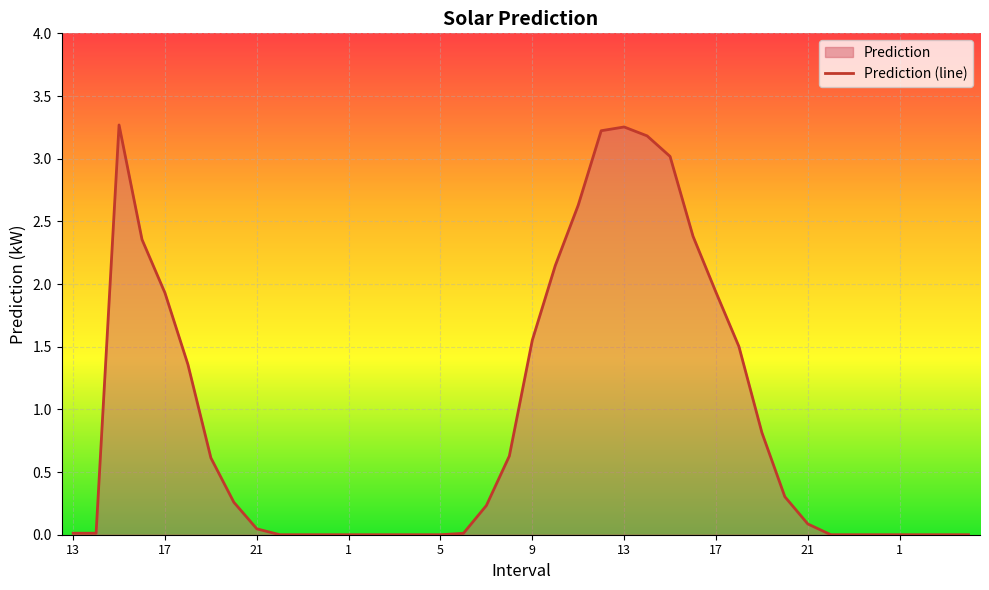

Which label corresponds to the smallest value in the chart?

22